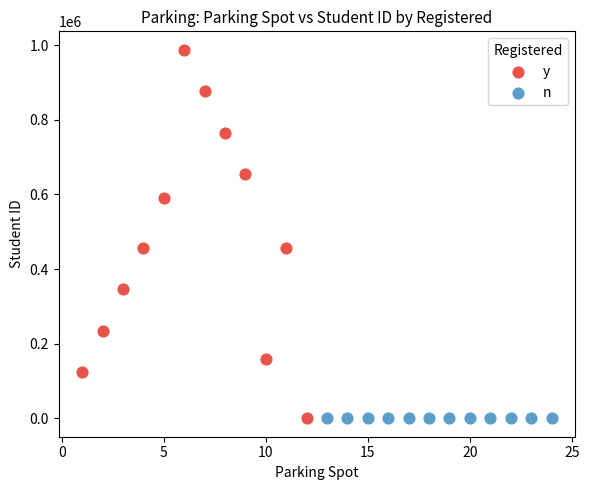

Which series contains the highest Y value?

y